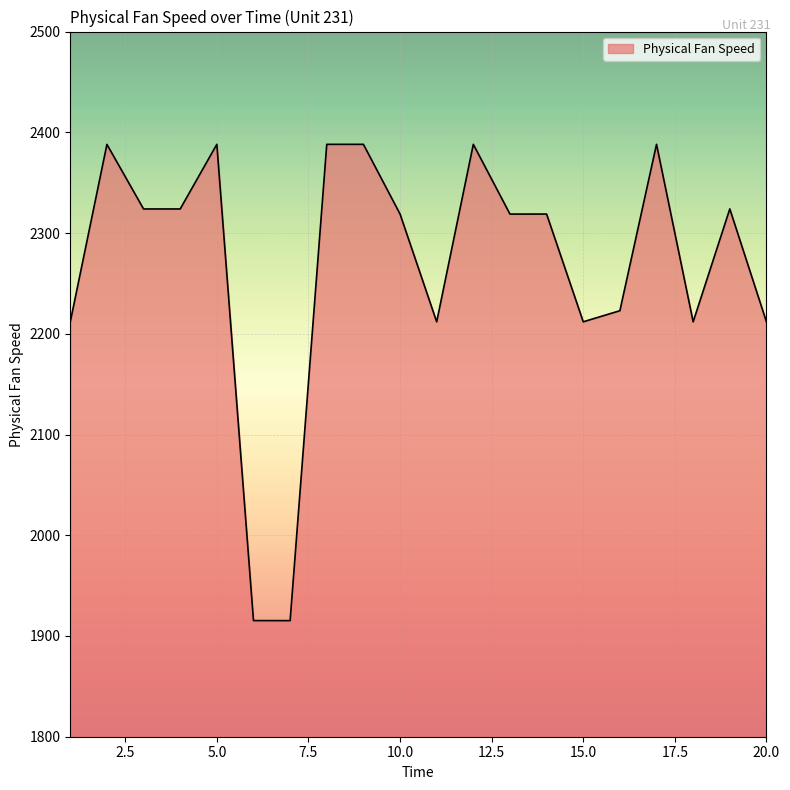

What is the difference between the maximum and minimum values?

472.8